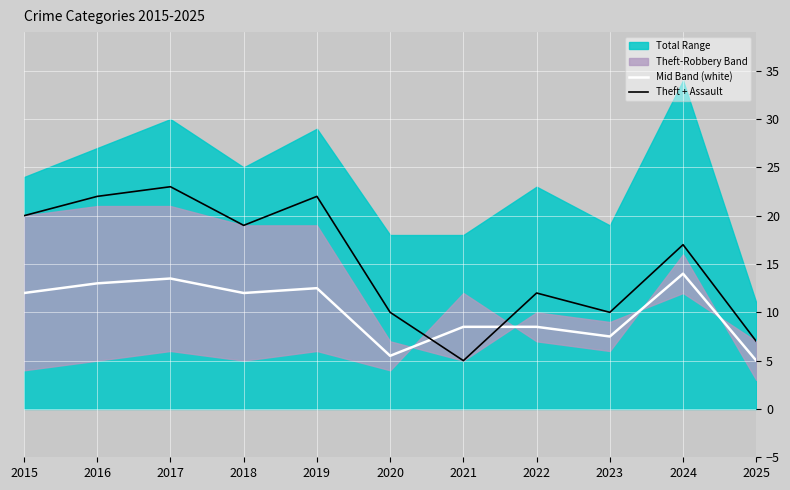

Is it true that Mid Band (white) equals 24.1 at 2024?

False